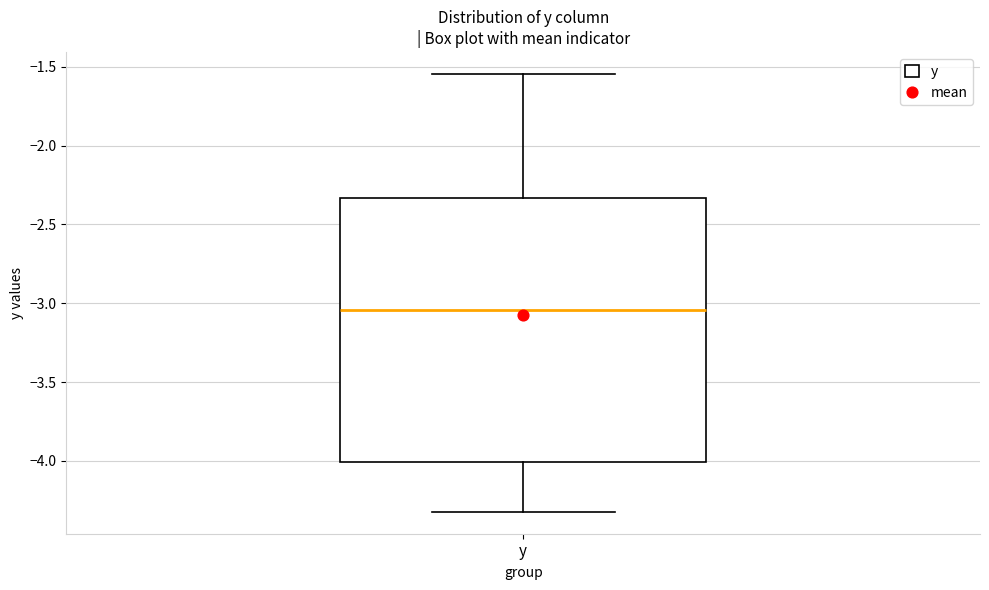

Read this box plot against the y-axis: the position of the median line, the range covered by the box, and the ends of both whiskers. The values are not printed on the chart, so give them approximately, as read against the axis.

median -3.05, box -4.00 to -2.35, whiskers -4.30 to -1.55